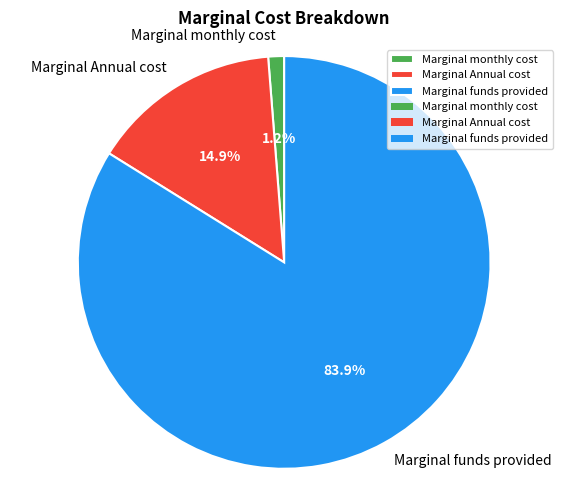

What percentage is the Marginal Annual cost slice, to the nearest percent?

15%